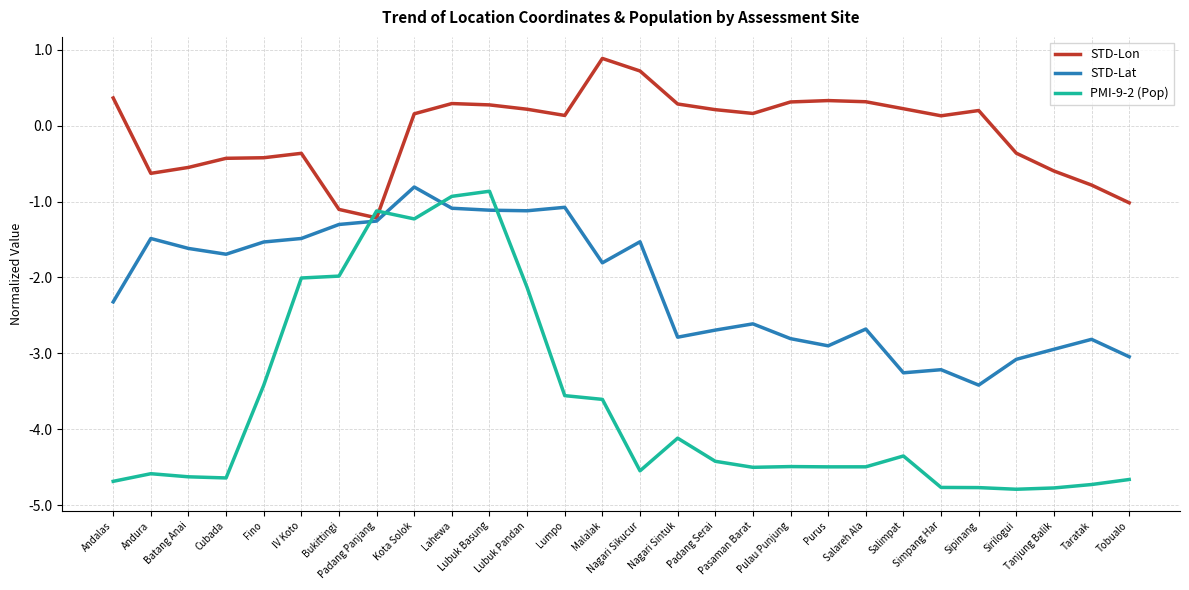

What is the lowest value of the STD-Lat series?

-3.4